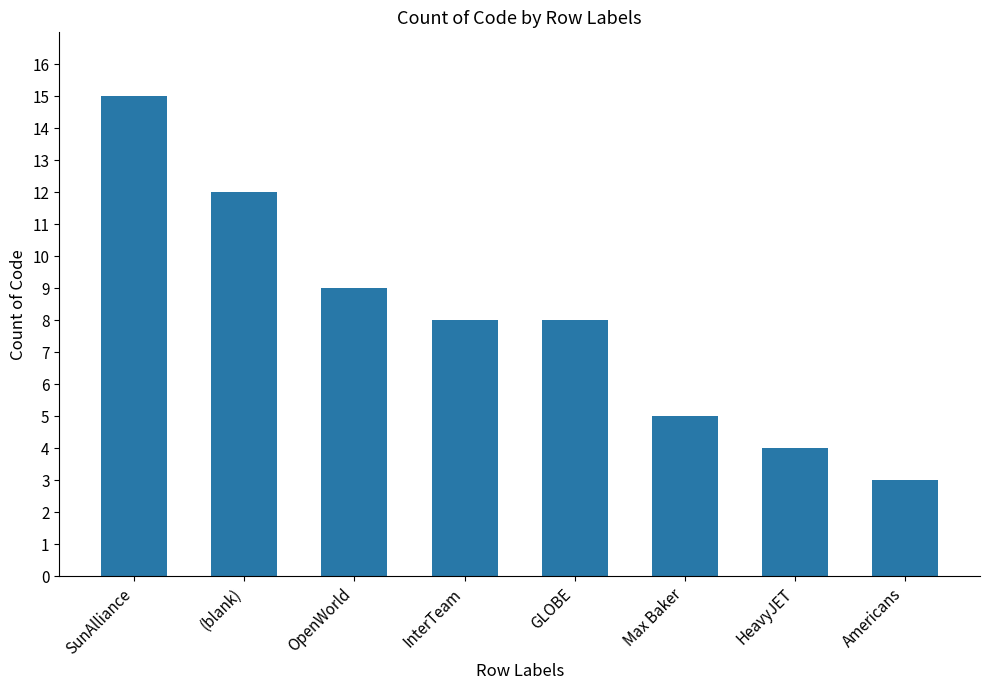

How many bars are there in total?

8